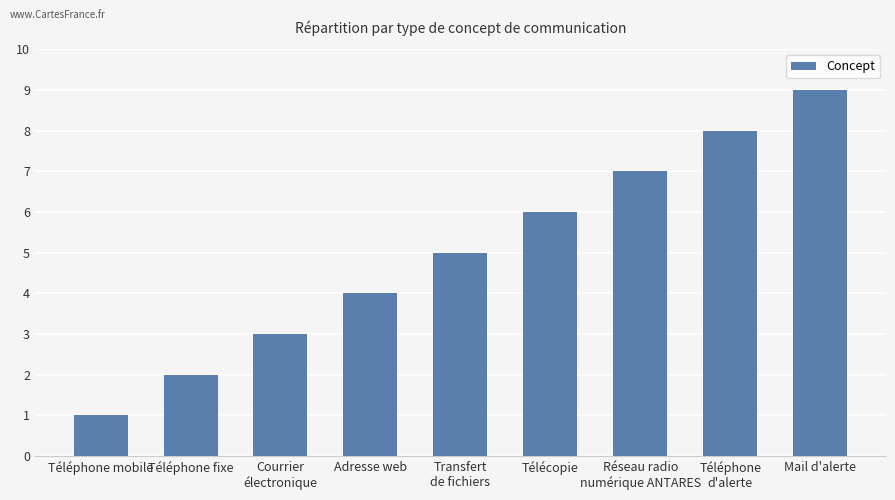

What is the change in value from Téléphone mobile to Télécopie?

+5